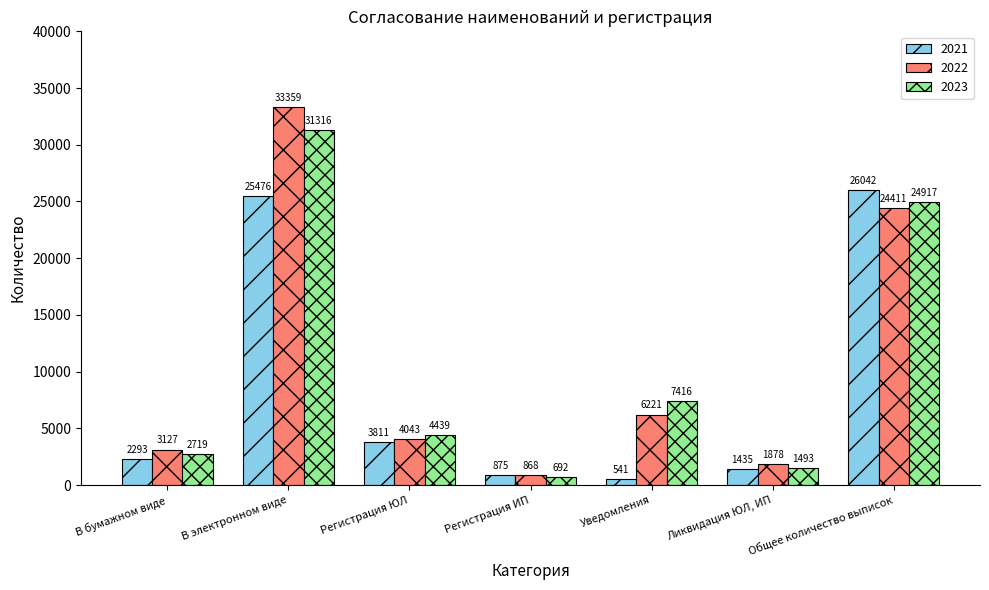

Reading right to left, list all the values displayed in this chart.

2021: Общее количество выписок=26042	Ликвидация ЮЛ, ИП=1435	Уведомления=541	Регистрация ИП=875	Регистрация ЮЛ=3811	В электронном виде=25476	В бумажном виде=2293
2022: Общее количество выписок=24411	Ликвидация ЮЛ, ИП=1878	Уведомления=6221	Регистрация ИП=868	Регистрация ЮЛ=4043	В электронном виде=33359	В бумажном виде=3127
2023: Общее количество выписок=24917	Ликвидация ЮЛ, ИП=1493	Уведомления=7416	Регистрация ИП=692	Регистрация ЮЛ=4439	В электронном виде=31316	В бумажном виде=2719